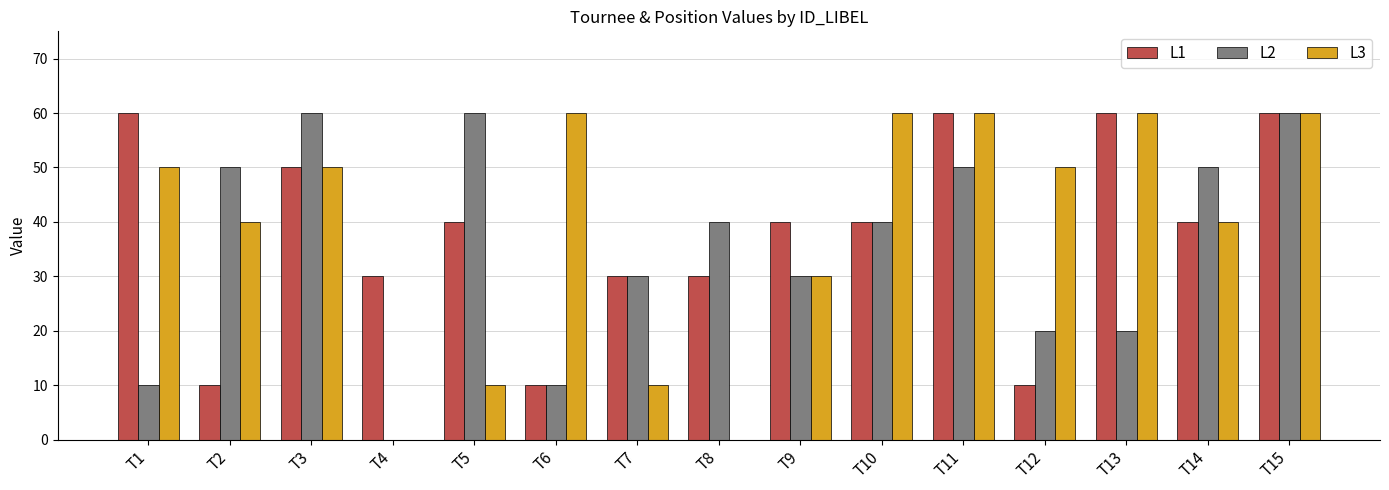

At which category is the sum across all series the highest?

T15